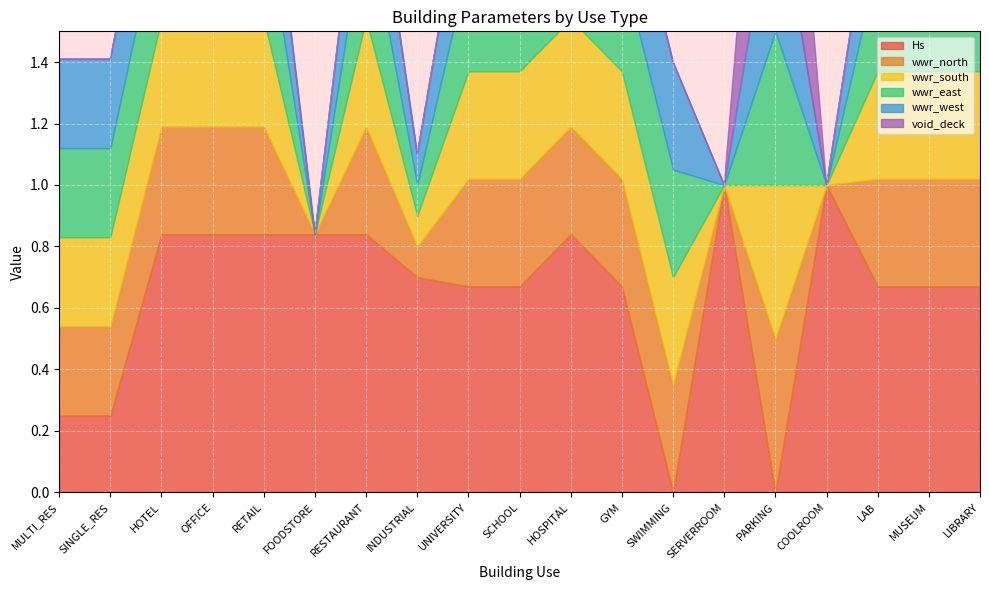

How many intersections are there between wwr_west and Hs?

5